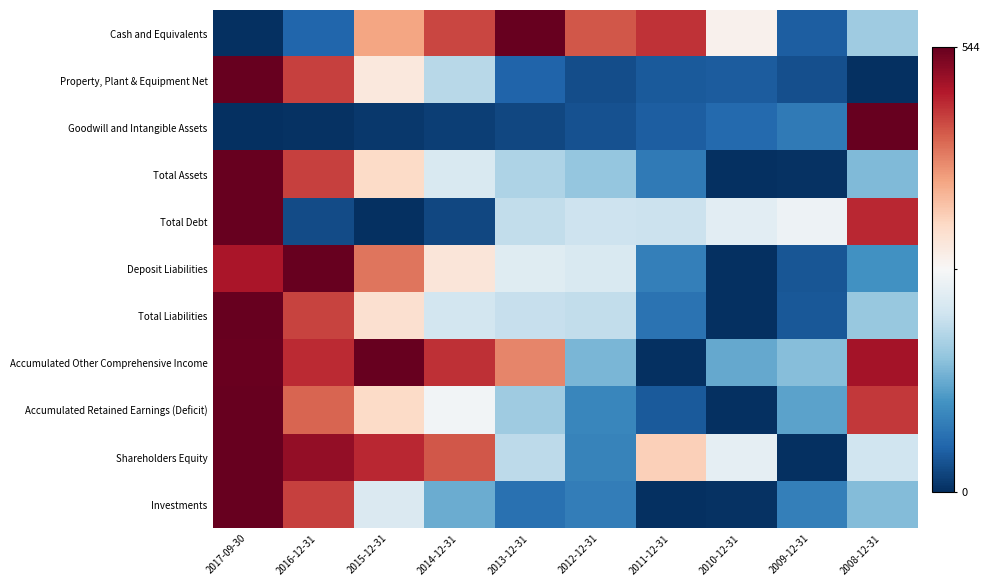

Between 2012-12-31 and 2011-12-31, which is larger?

2011-12-31